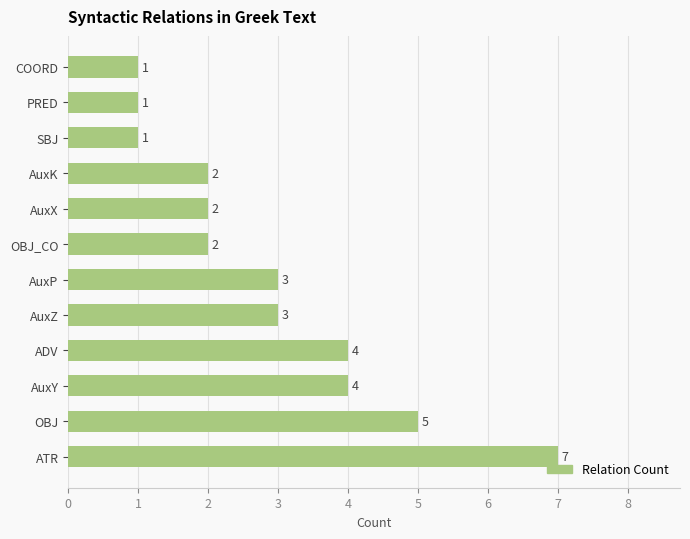

What is the change in value from ATR to AuxX?

-5